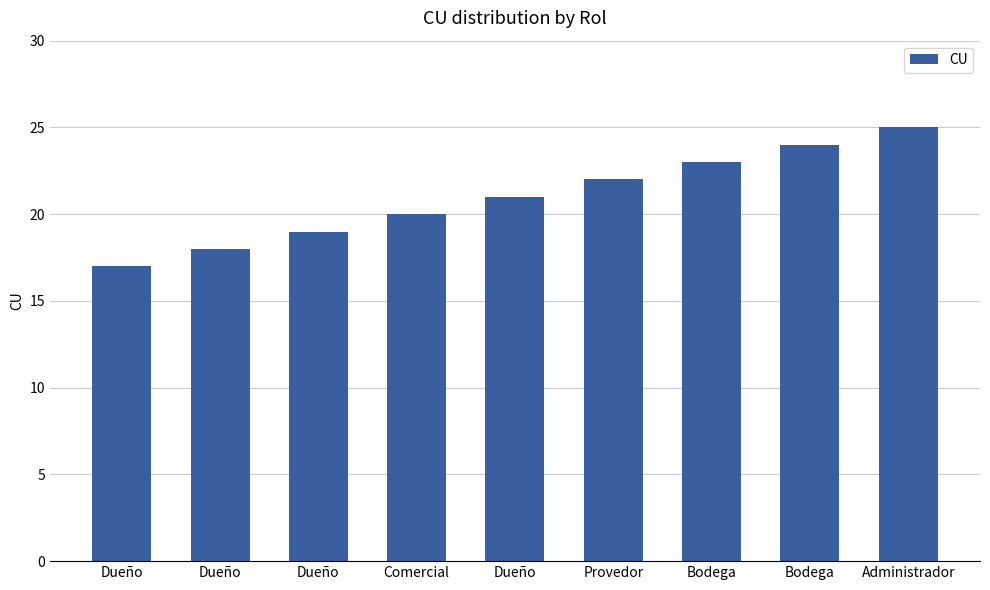

List the labels in order of value, largest first.

Administrador, Bodega, Bodega, Provedor, Dueño, Comercial, Dueño, Dueño, Dueño